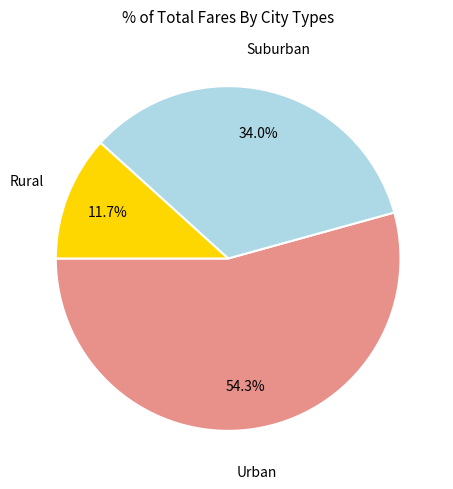

Does any single category account for the majority?

Yes